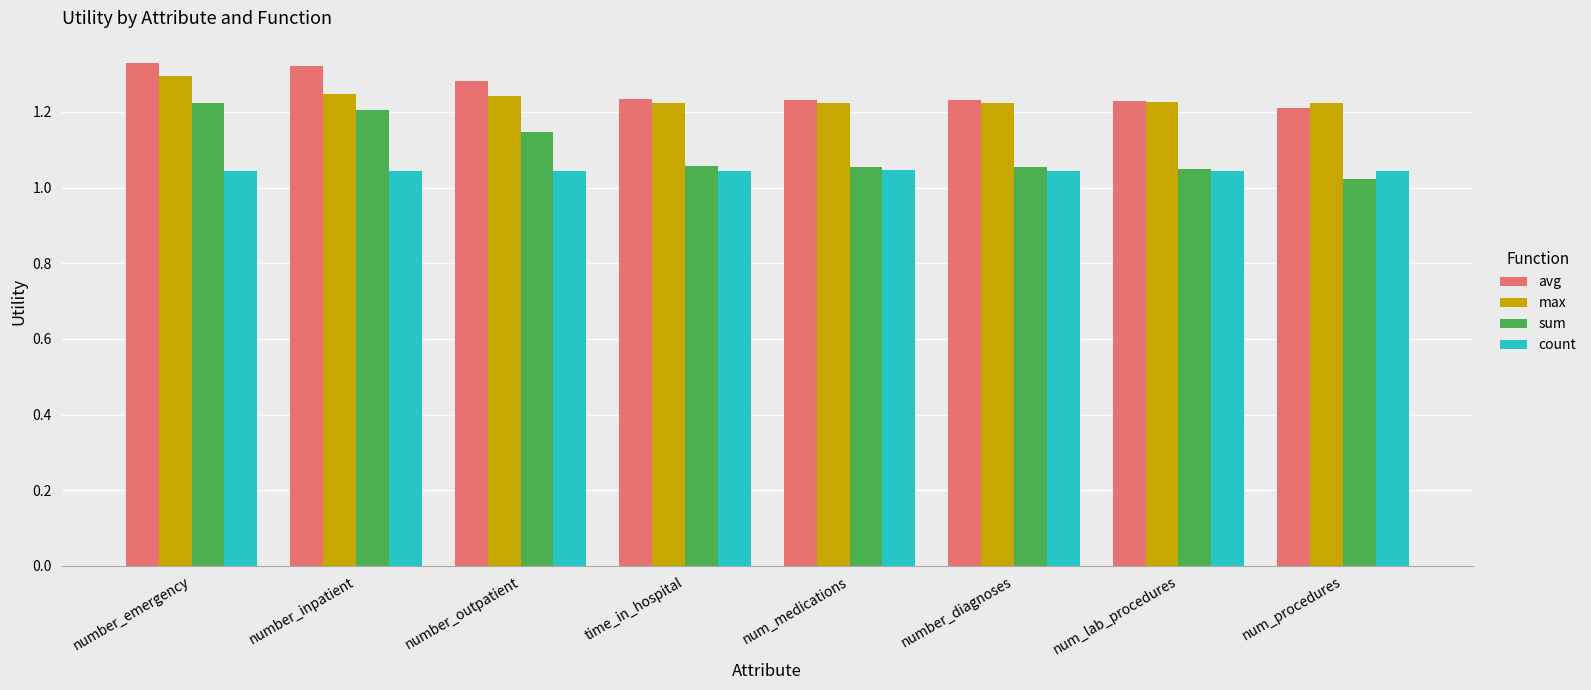

What is the difference between the highest and lowest values at number_outpatient?

0.2